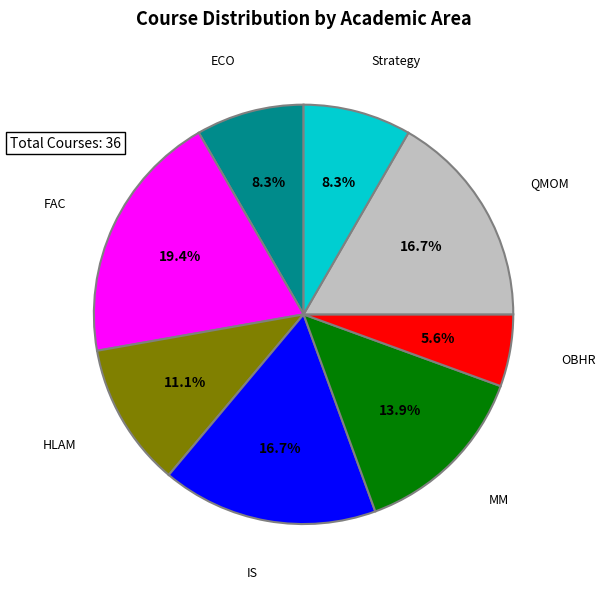

Is there a majority slice in this chart?

No